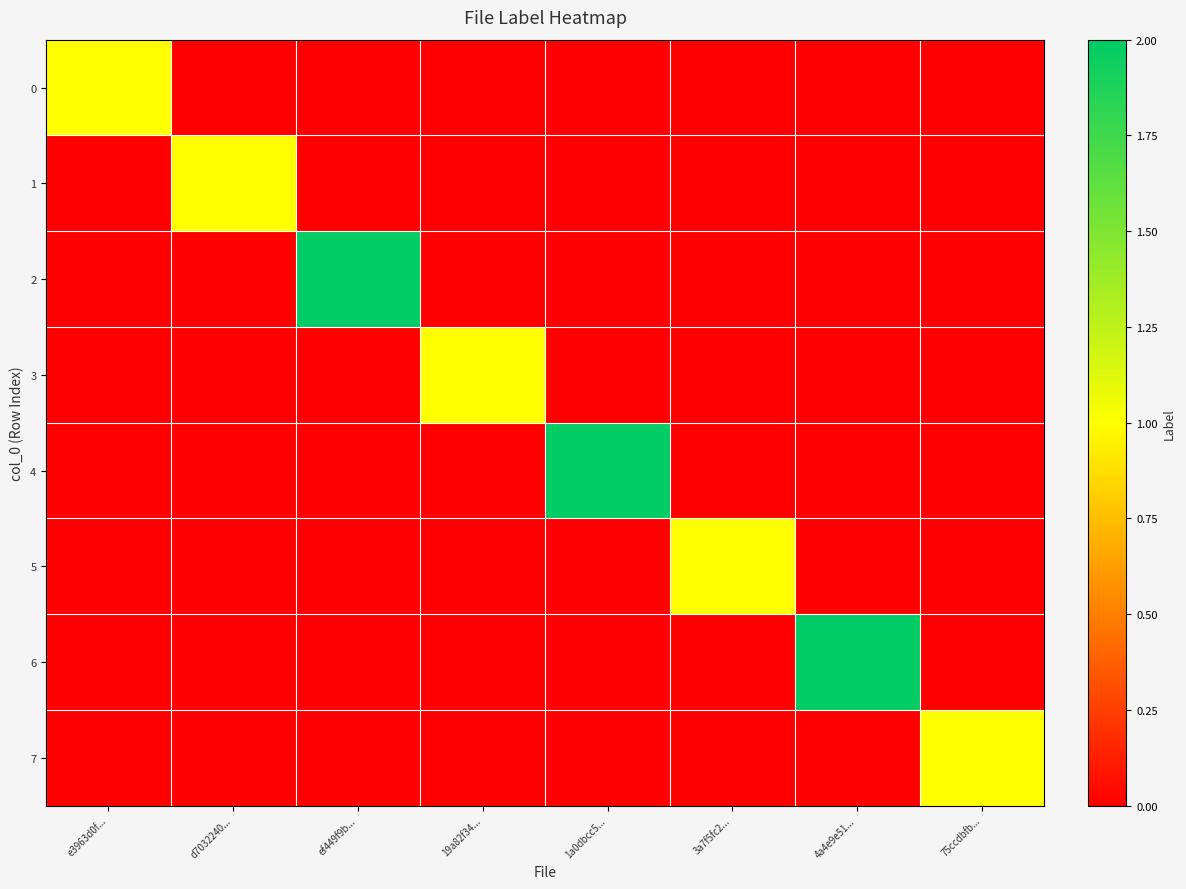

Between e3963d0f... and 19a82f34..., which is larger?

e3963d0f...